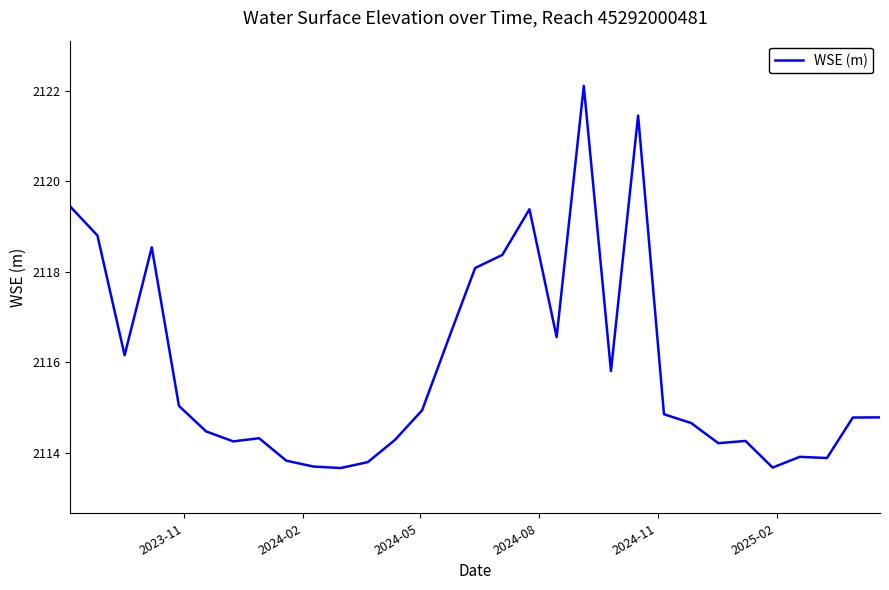

What is the minimum value shown in the chart?

2113.7